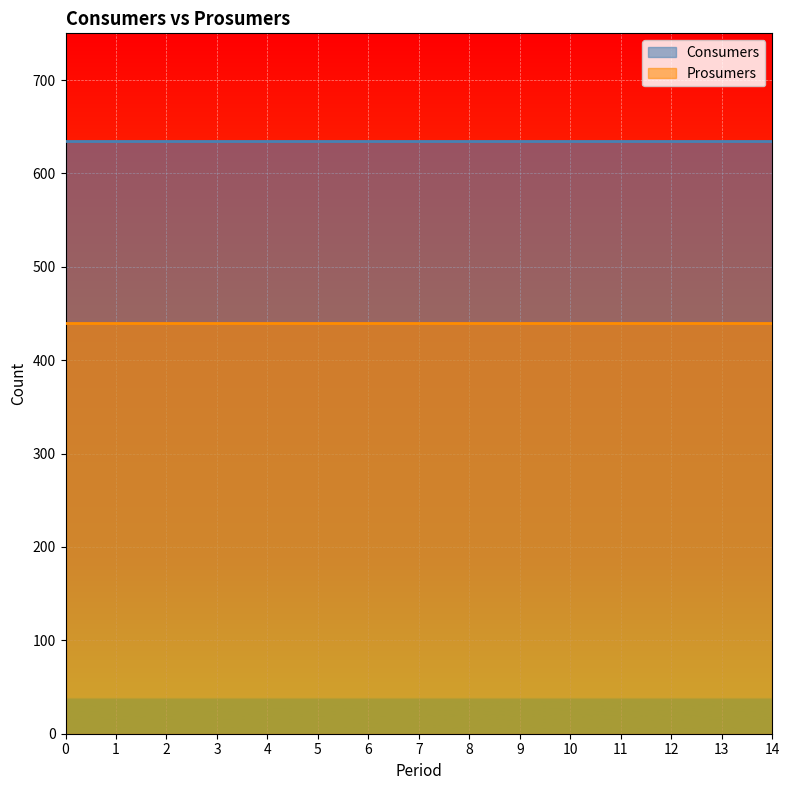

Reading left to right, extract all data points from this chart.

Consumers: 635	635	635	635	635	635	635	635	635	635	635	635	635	635	635
Prosumers: 440	440	440	440	440	440	440	440	440	440	440	440	440	440	440